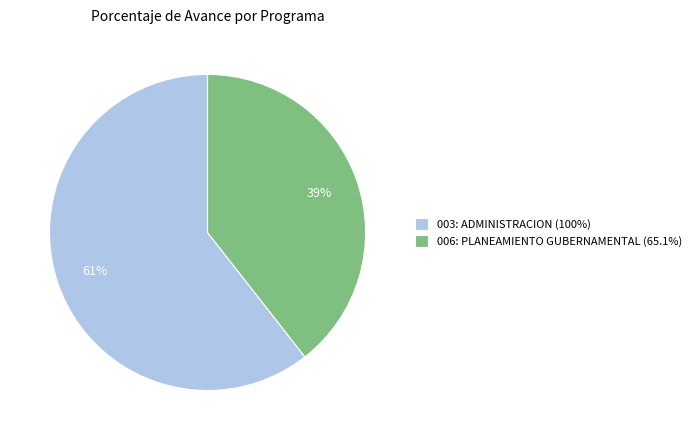

What is the largest slice in the pie chart?

003: ADMINISTRACION (100%)